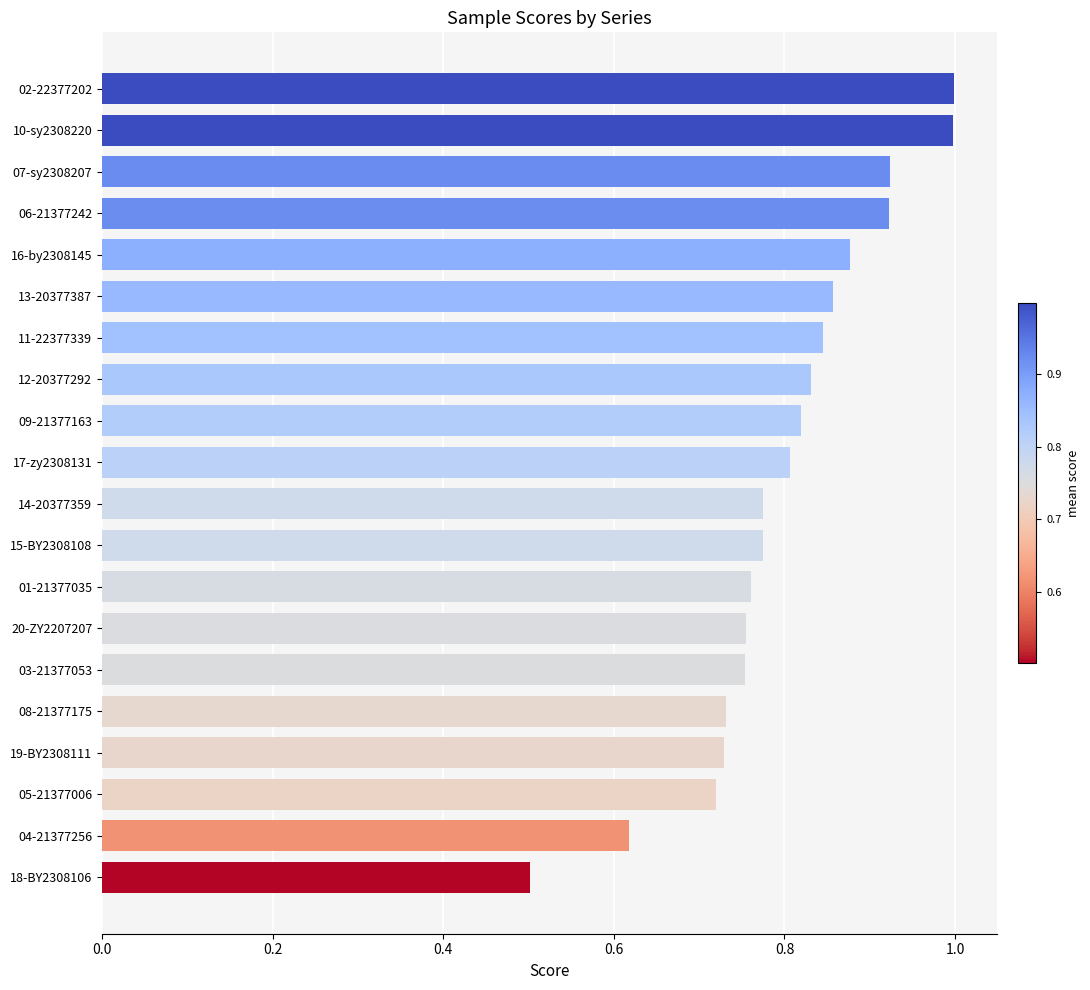

True or false: the data shows 1.2 at 05-21377006.

False